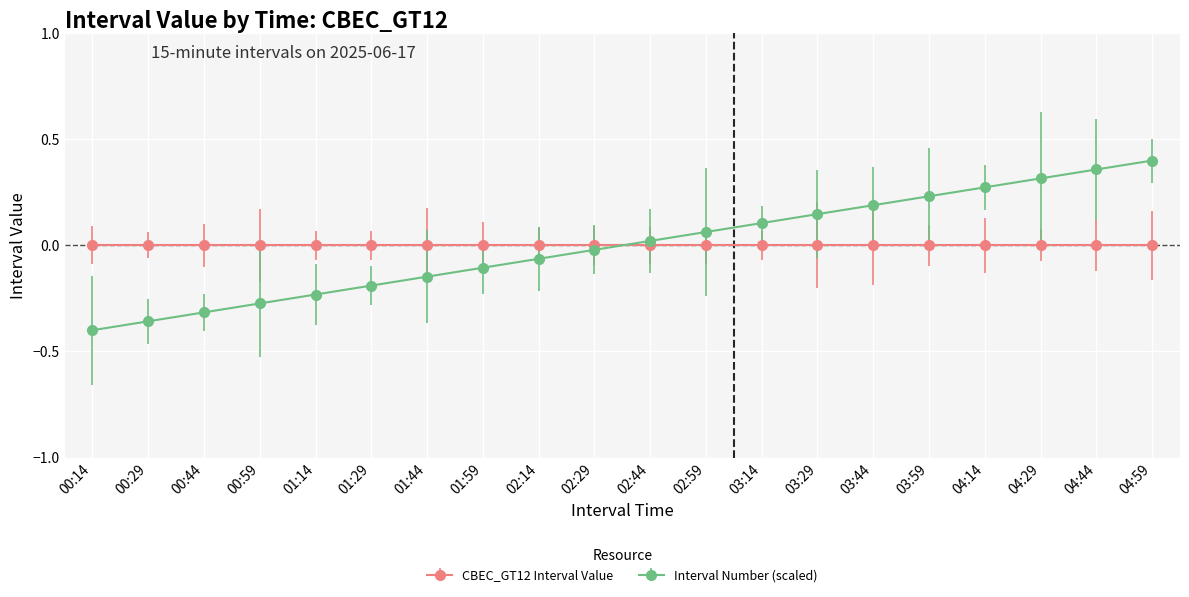

The value of CBEC_GT12 Interval Value at 02:29 is 0.0. True or false?

True